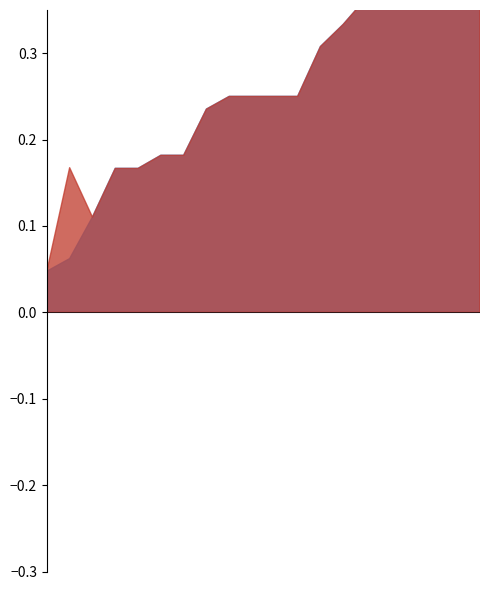

What is the approximate value of rougeL at 19?

0.2